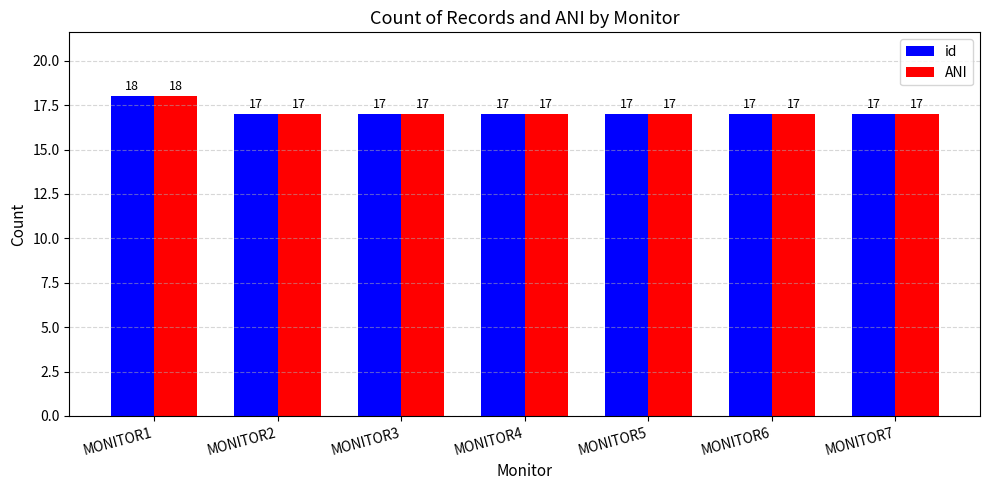

True or false: id has a value of 9 at MONITOR3.

False